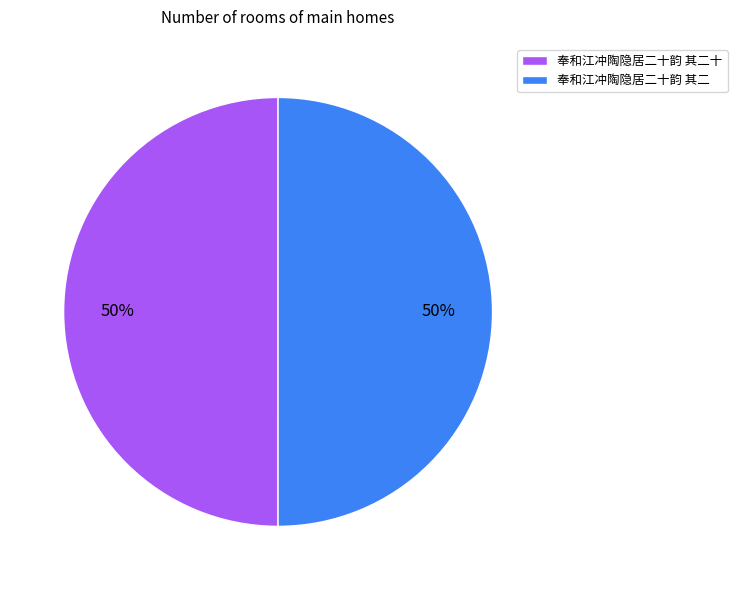

To the nearest percent, what portion does 奉和江冲陶隐居二十韵 其二 represent?

50%